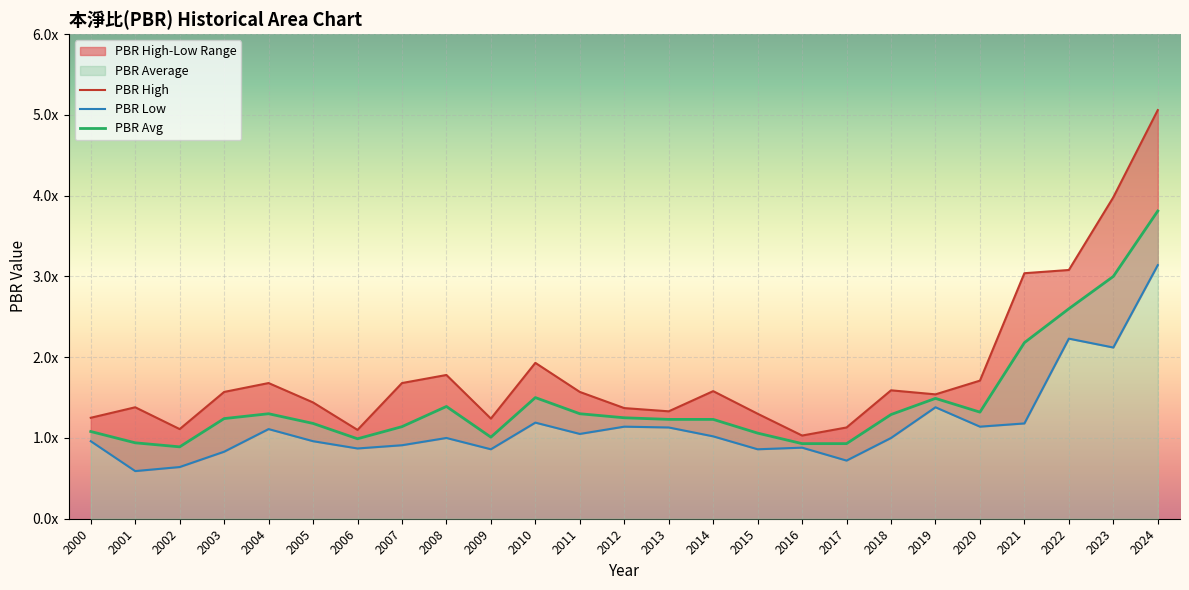

What is the value of the PBR Average point at the 14th from the left?

1.2